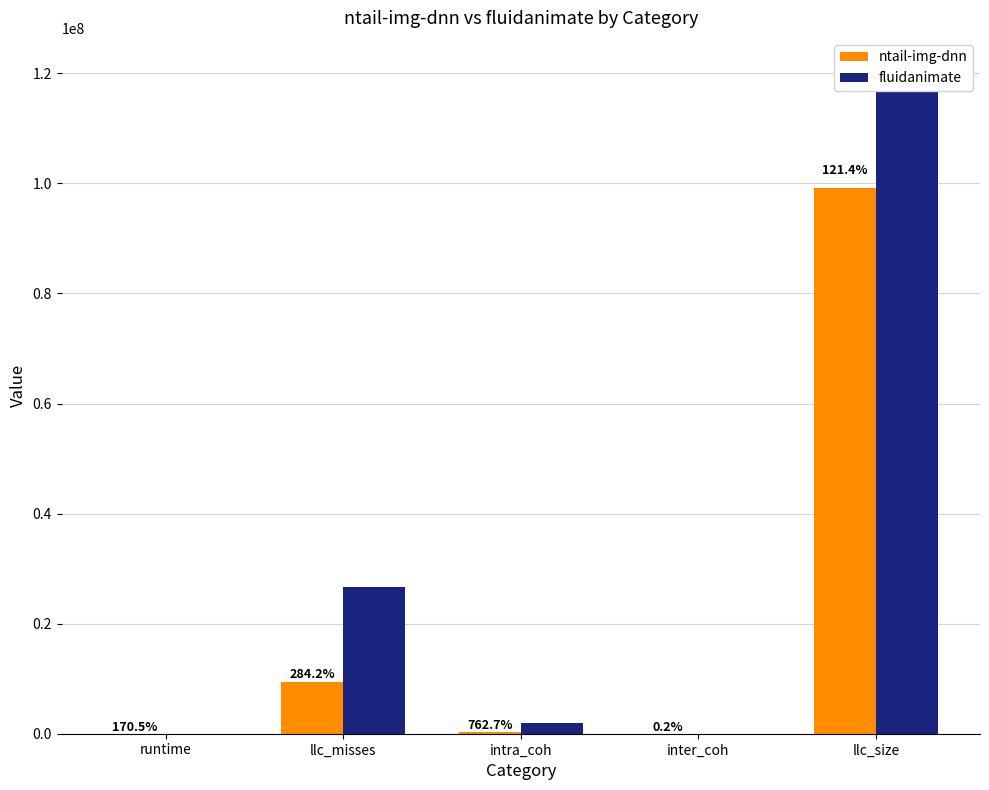

What is the difference between the fluidanimate values at runtime and llc_size?

120422003.8